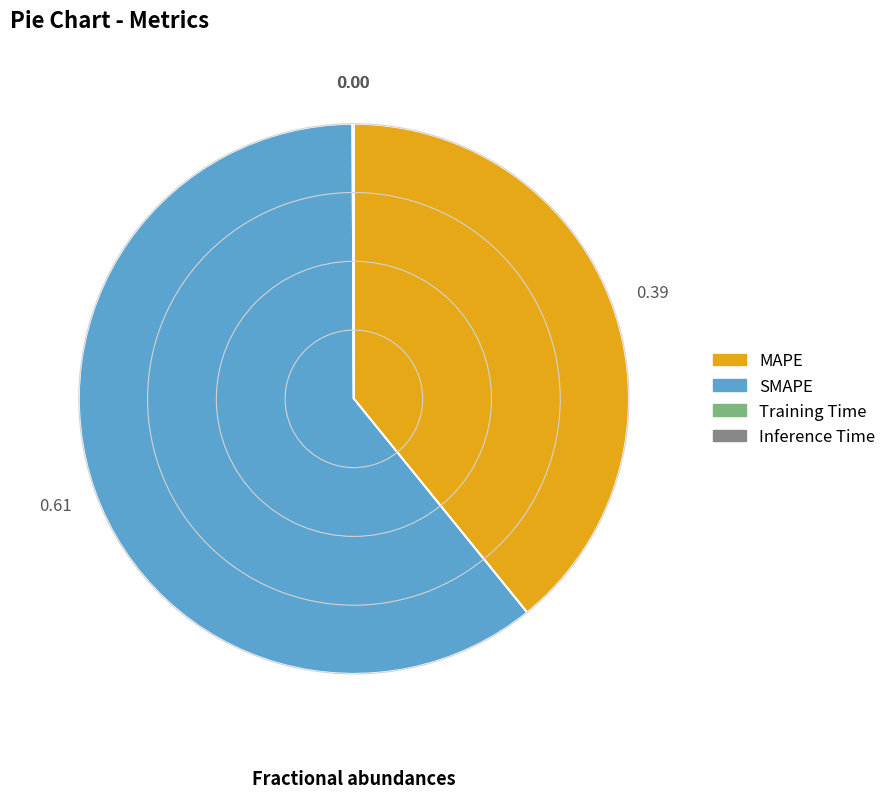

What is the largest slice in the pie chart?

SMAPE